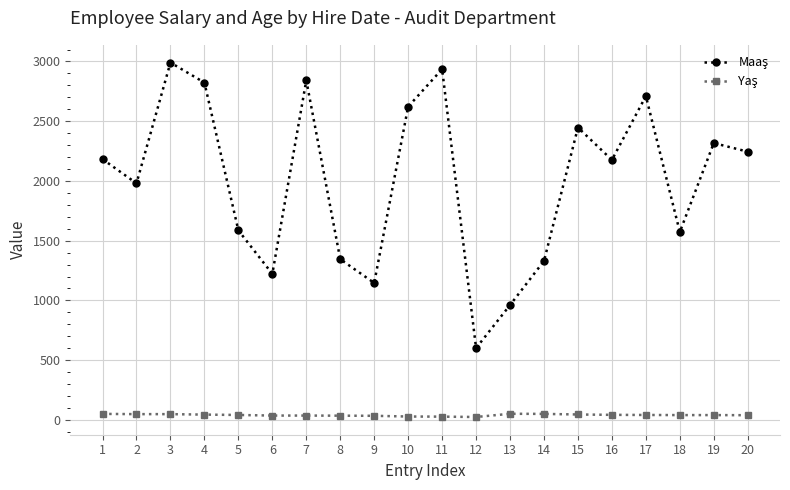

What is the difference between the highest and lowest values at 3?

2943